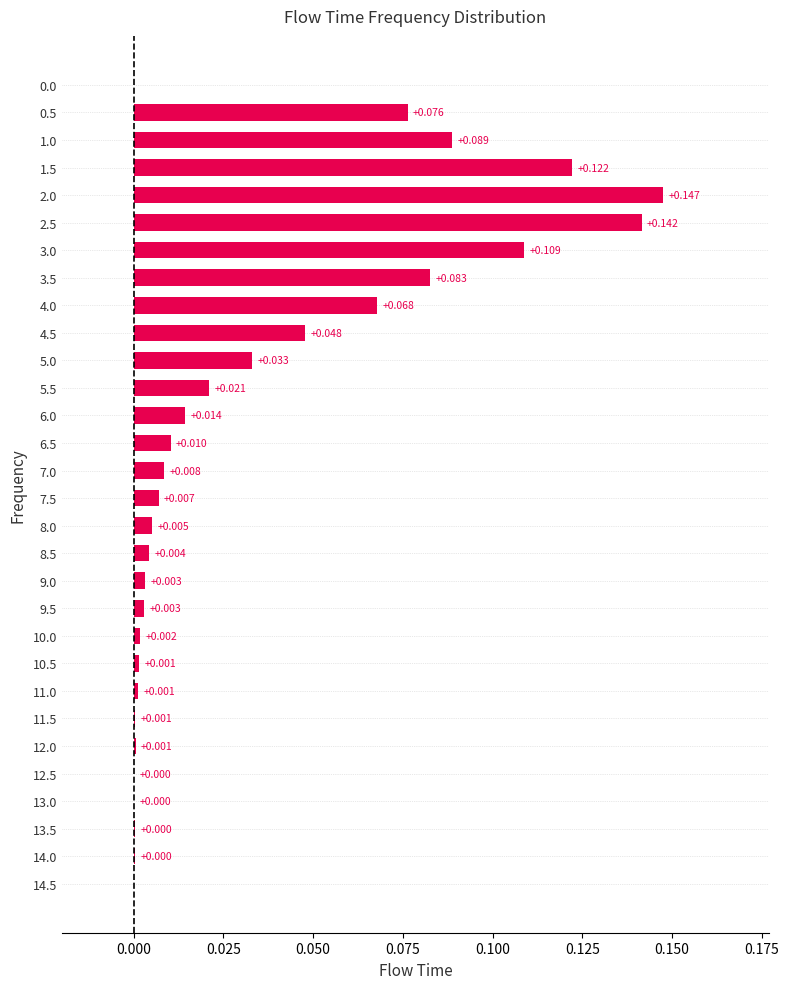

Does the chart contain stacked bars?

No